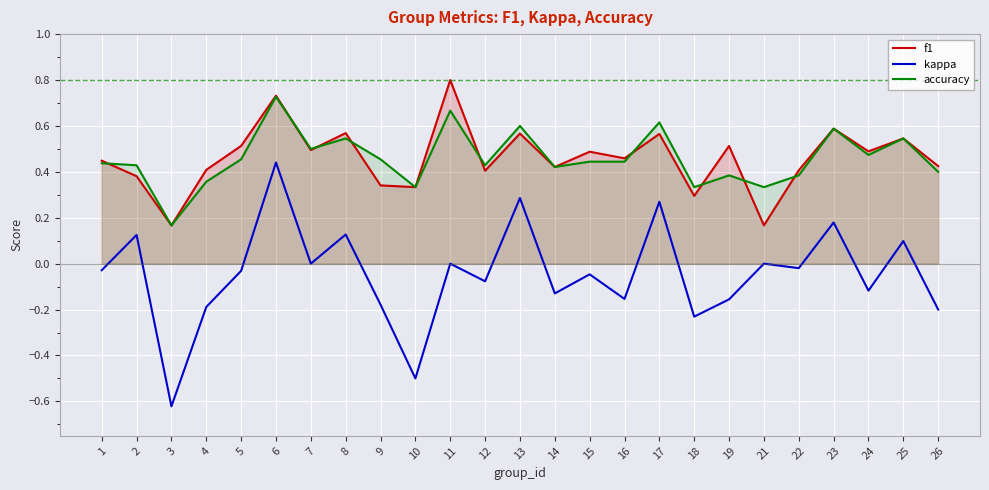

True or false: accuracy has more than 0 points higher than both neighbors.

True